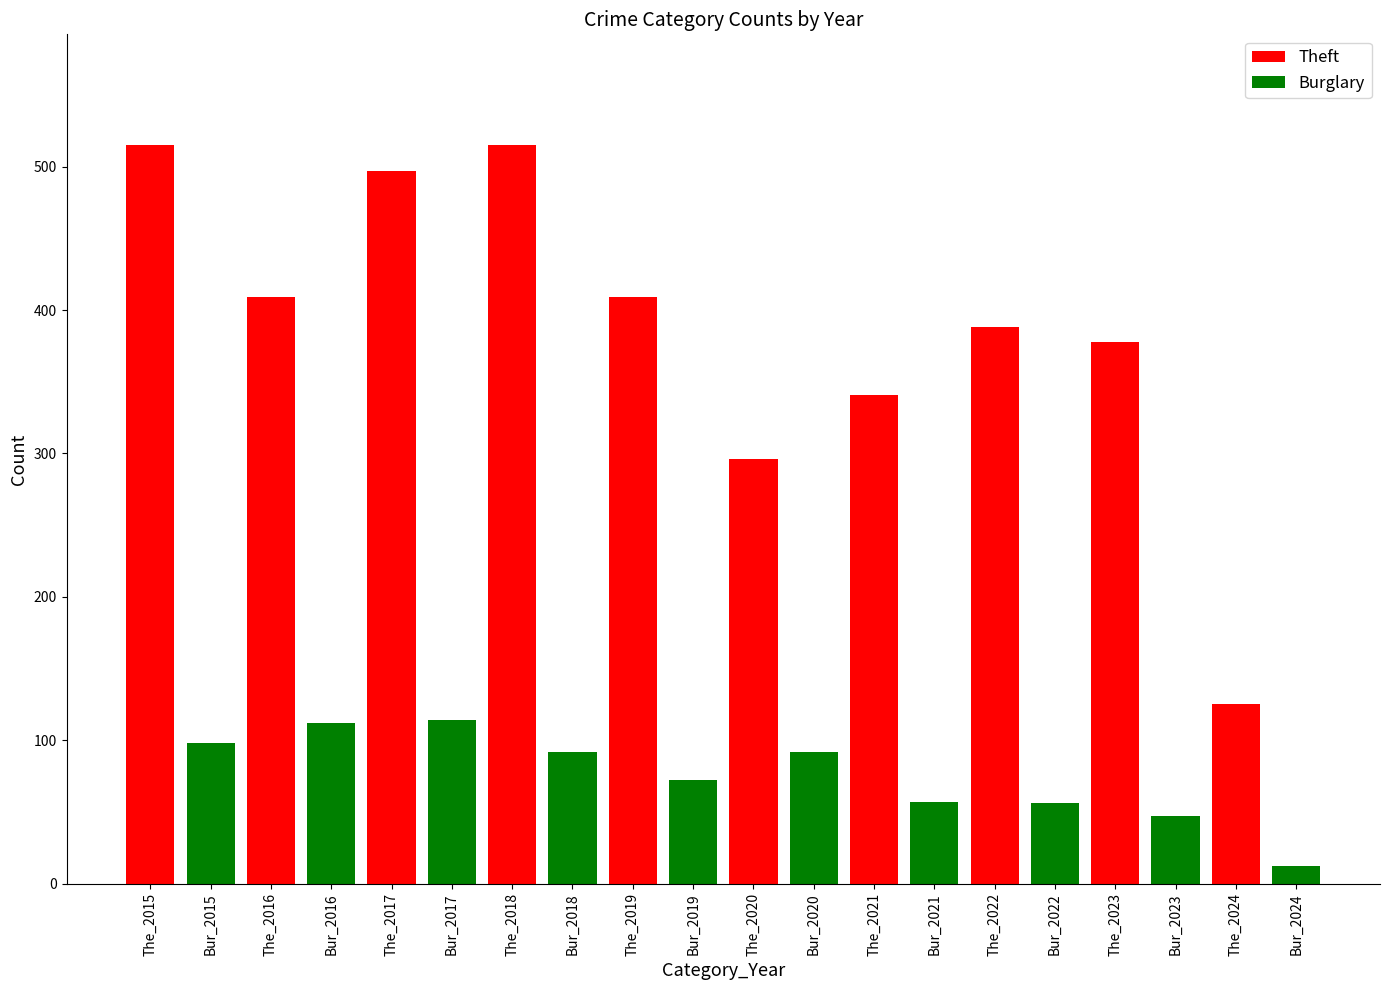

What is the ratio of the value at Bur_2016 to the value at Bur_2021?

2.0